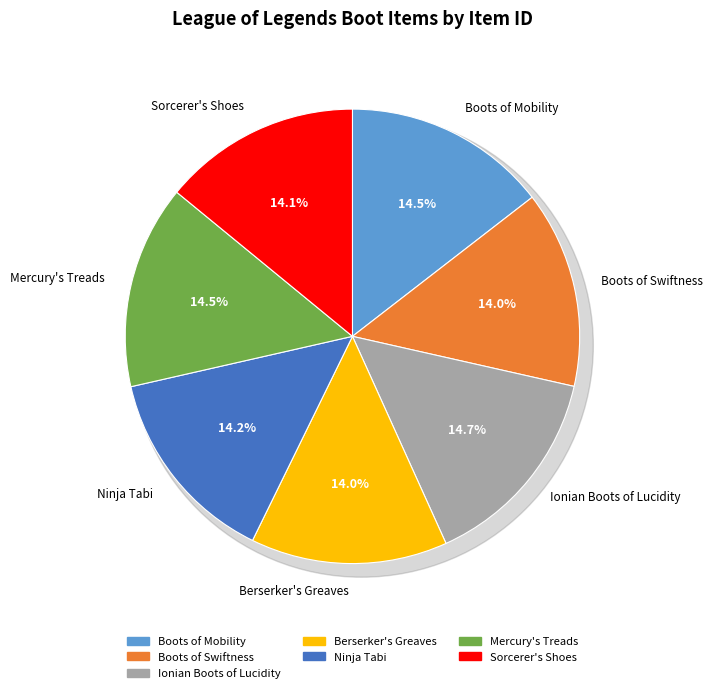

To the nearest percent, what is the average slice percentage?

14%